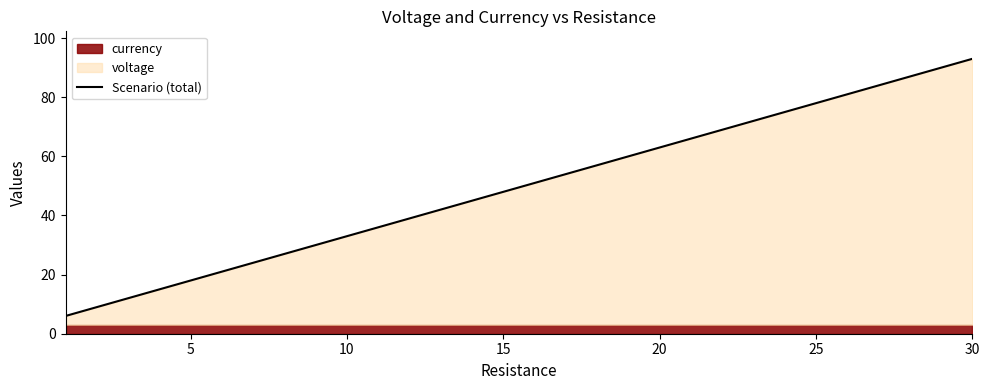

True or false: Scenario (total) has a value of 27.4 at 30.

False